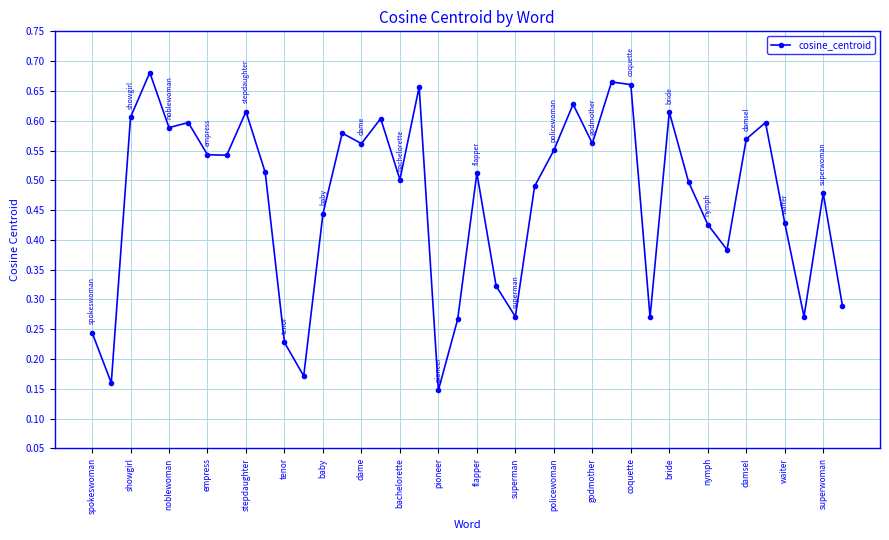

How many values are between 0 and 1?

40